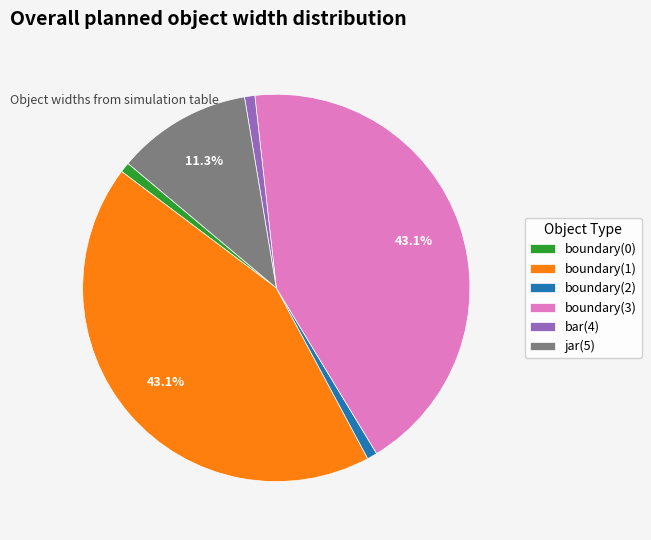

To the nearest percent, what percentage of the pie is boundary(0)?

1%